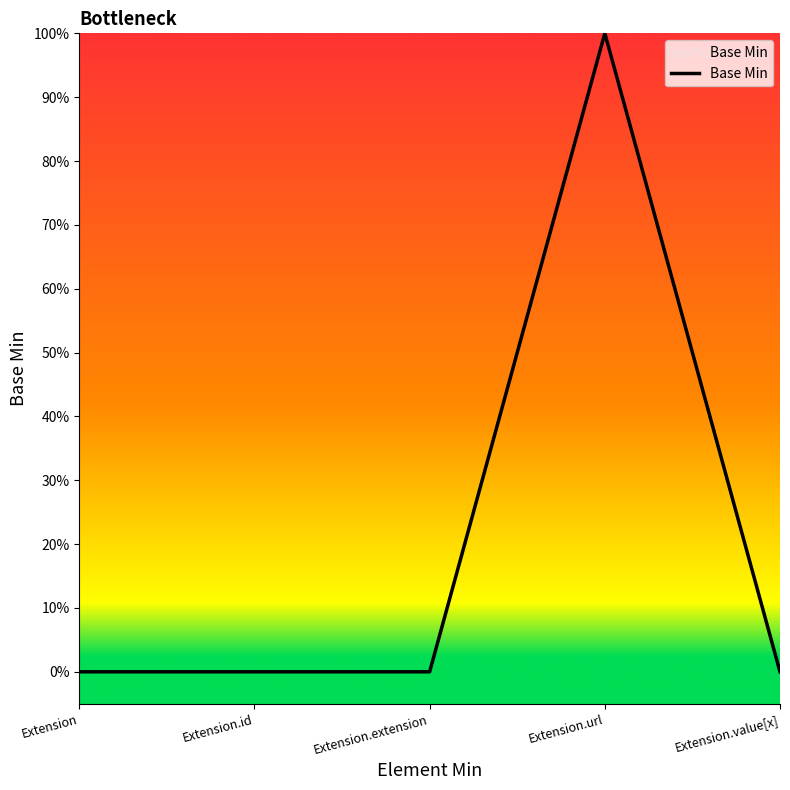

At which category does the chart reach its minimum across all series?

Extension